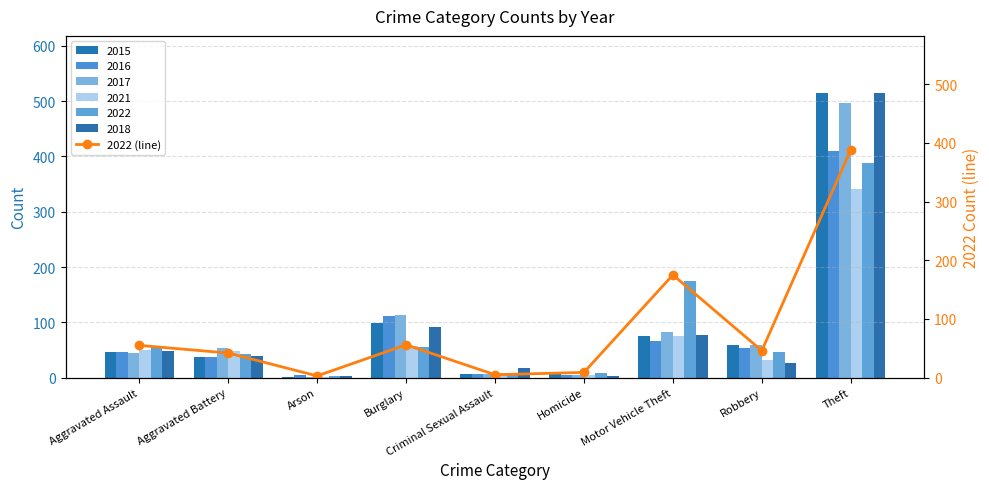

Reading right to left, what are all the values shown in this chart?

388	46	175	9	5	56	3	42	55